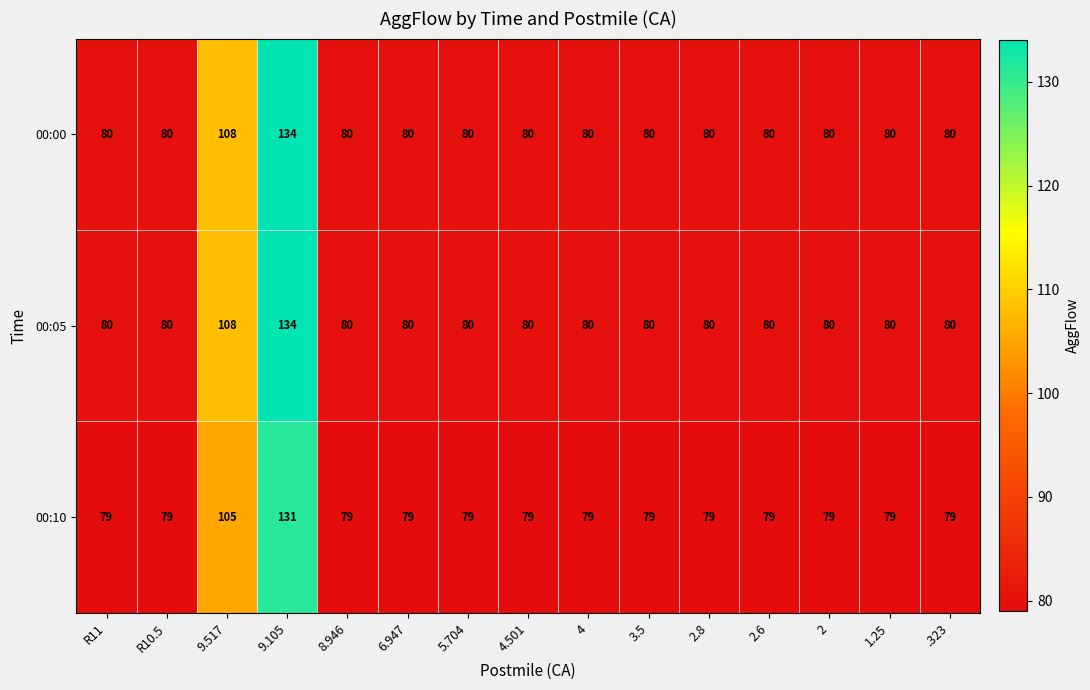

What is the smallest value displayed?

79